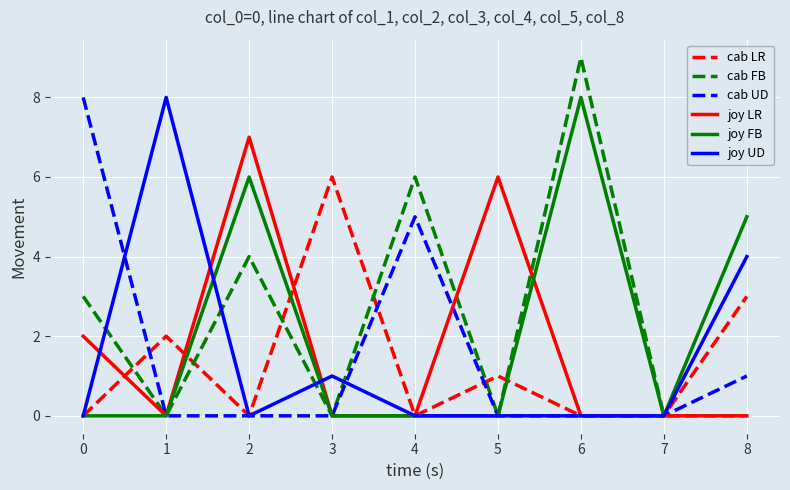

What is the spread (max minus min) of values at 5?

6